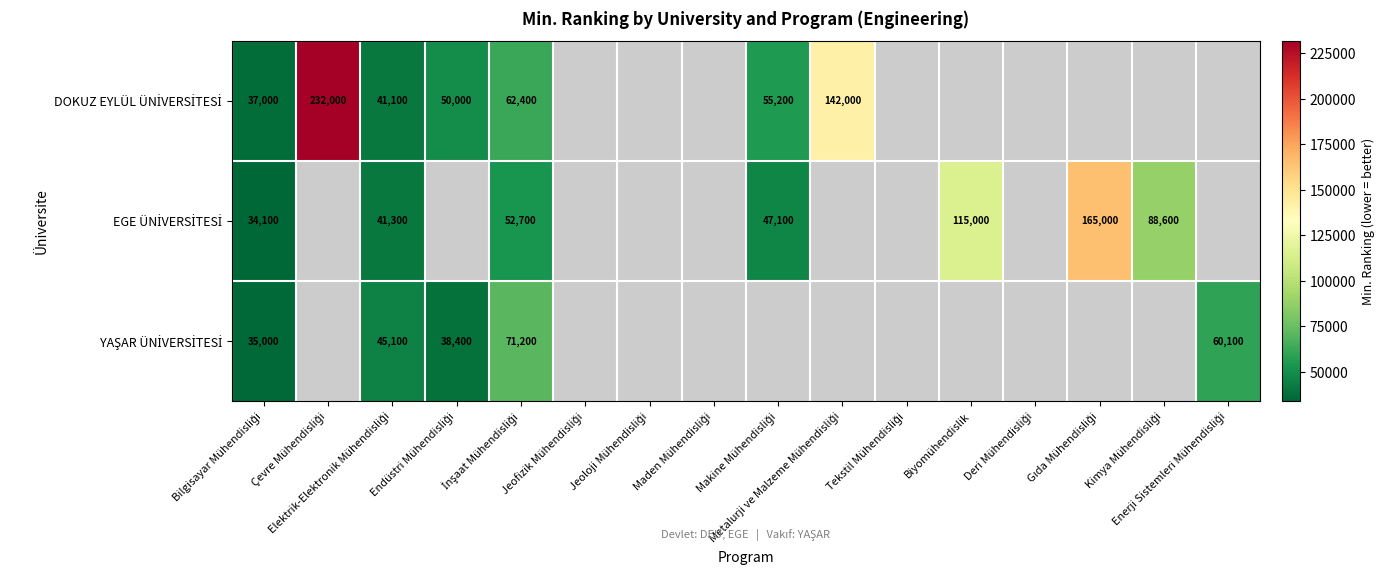

Which series has the largest range (max minus min)?

DOKUZ EYLÜL ÜNİVERSİTESİ